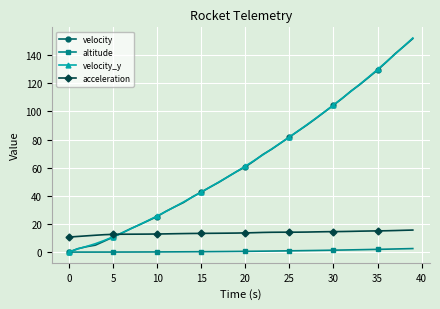

Which series has the largest range (max minus min)?

velocity_y